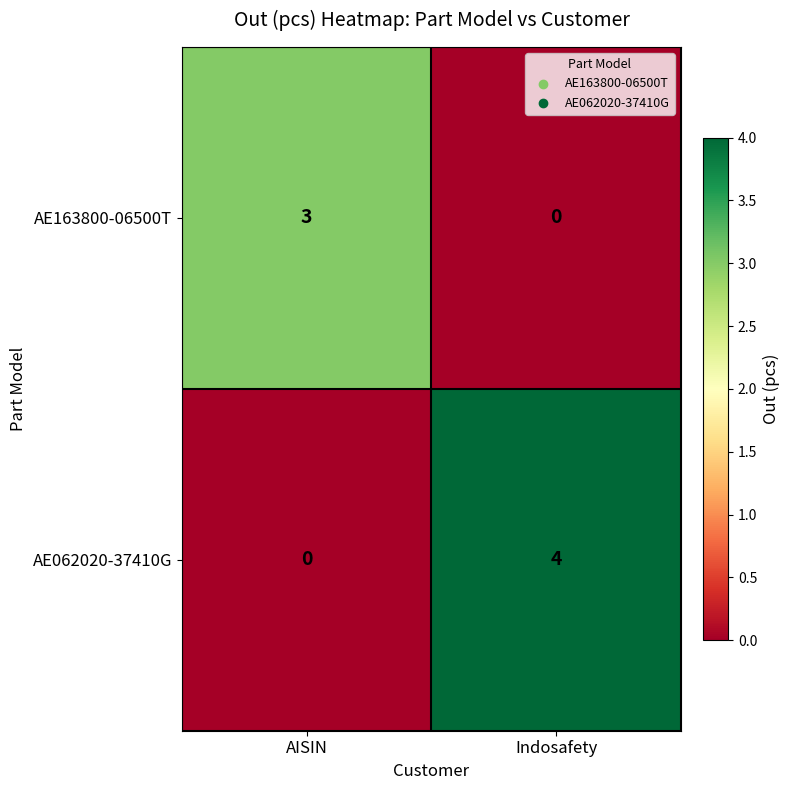

What is the sum of the AE163800-06500T values at AISIN and Indosafety?

3